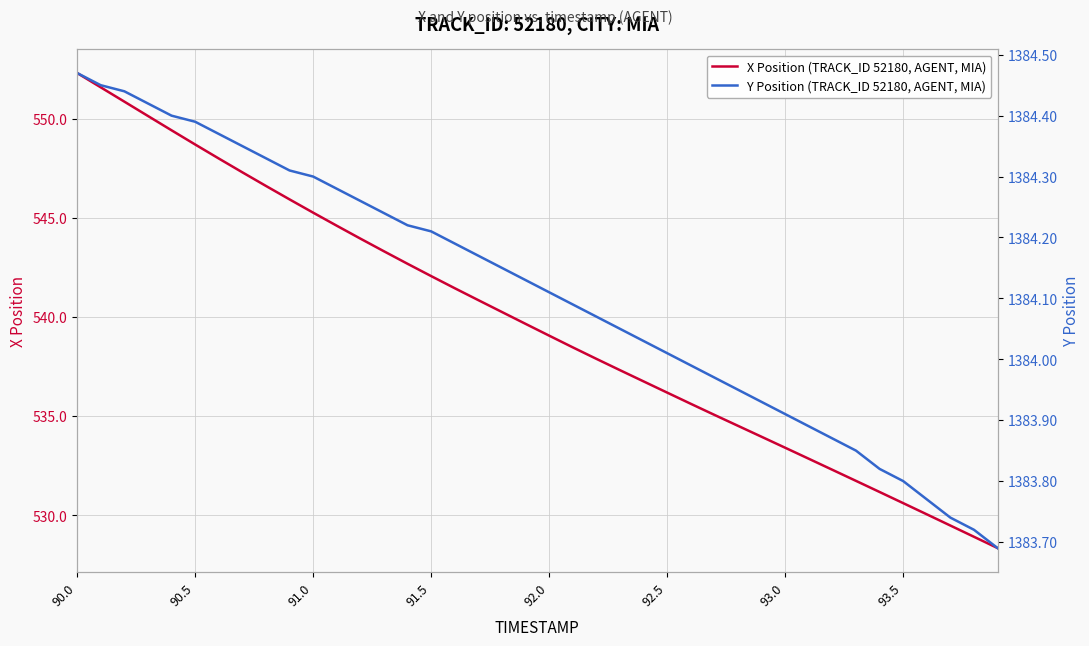

The X Position (TRACK_ID 52180, AGENT, MIA) series shows 545.3 at 91.0. True or false?

True